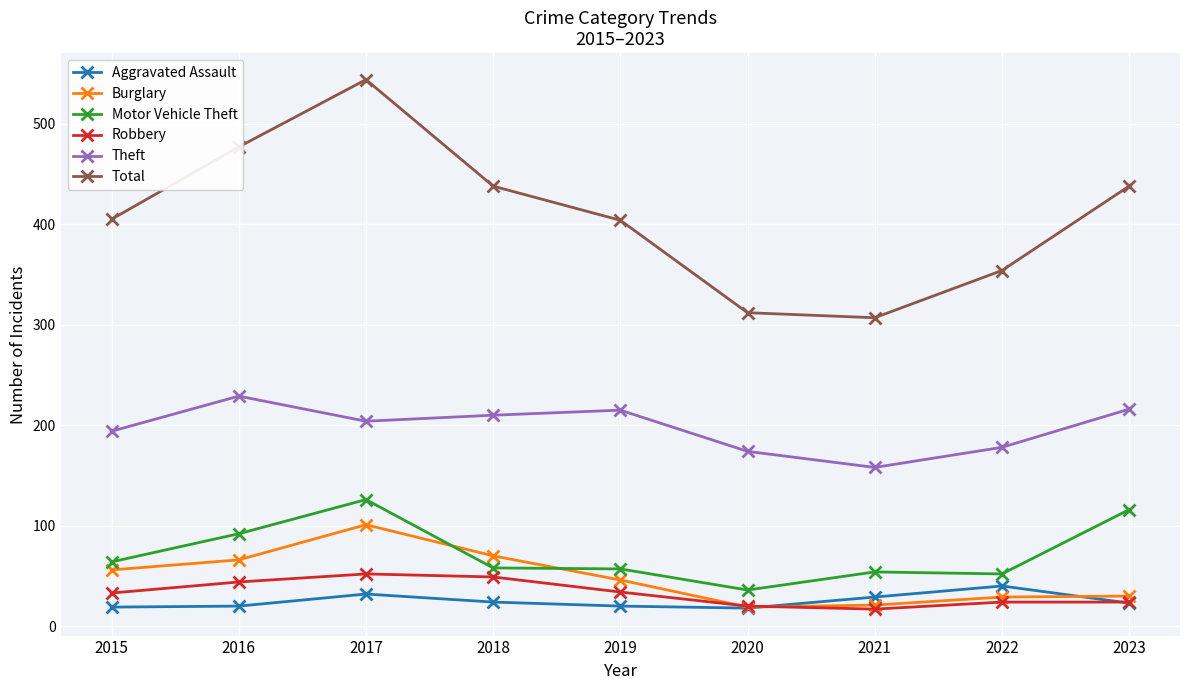

List the series in order of their peak value, highest first.

Total, Theft, Motor Vehicle Theft, Burglary, Robbery, Aggravated Assault